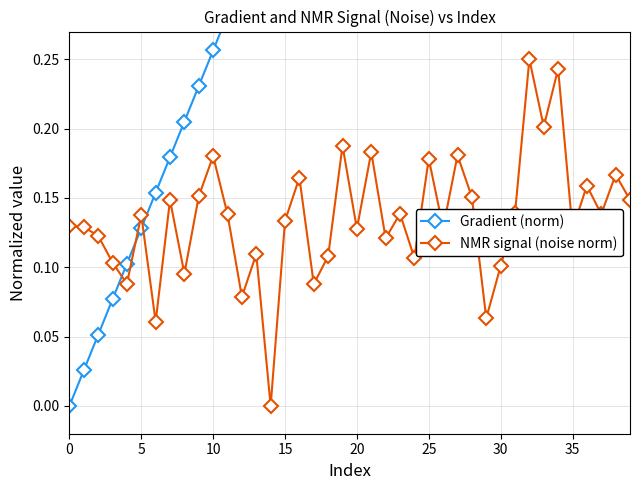

How many values in NMR signal (noise norm) are above zero?

39